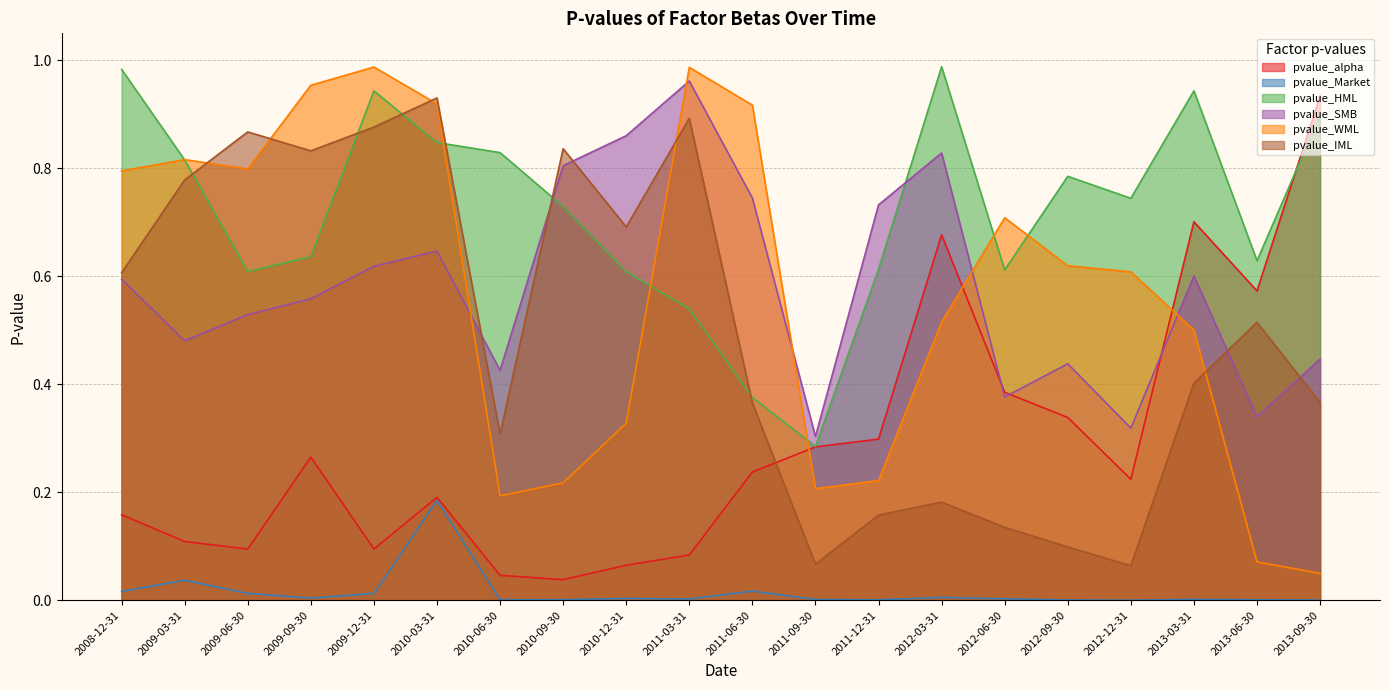

Which label corresponds to the largest value in the chart?

2012-03-31